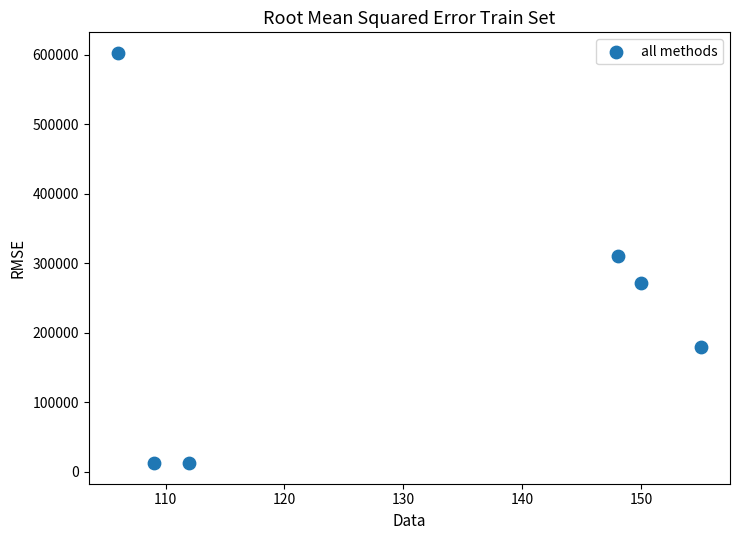

What is the range of X values (max minus min)?

49